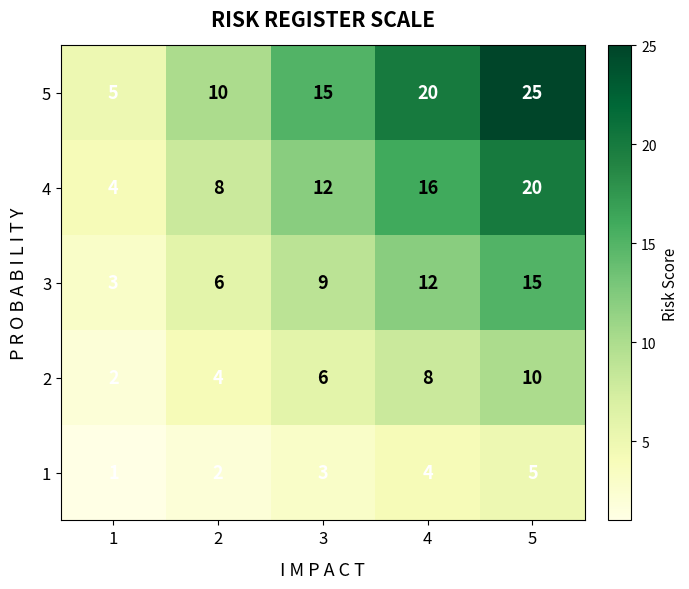

Which series has the largest range (max minus min)?

5